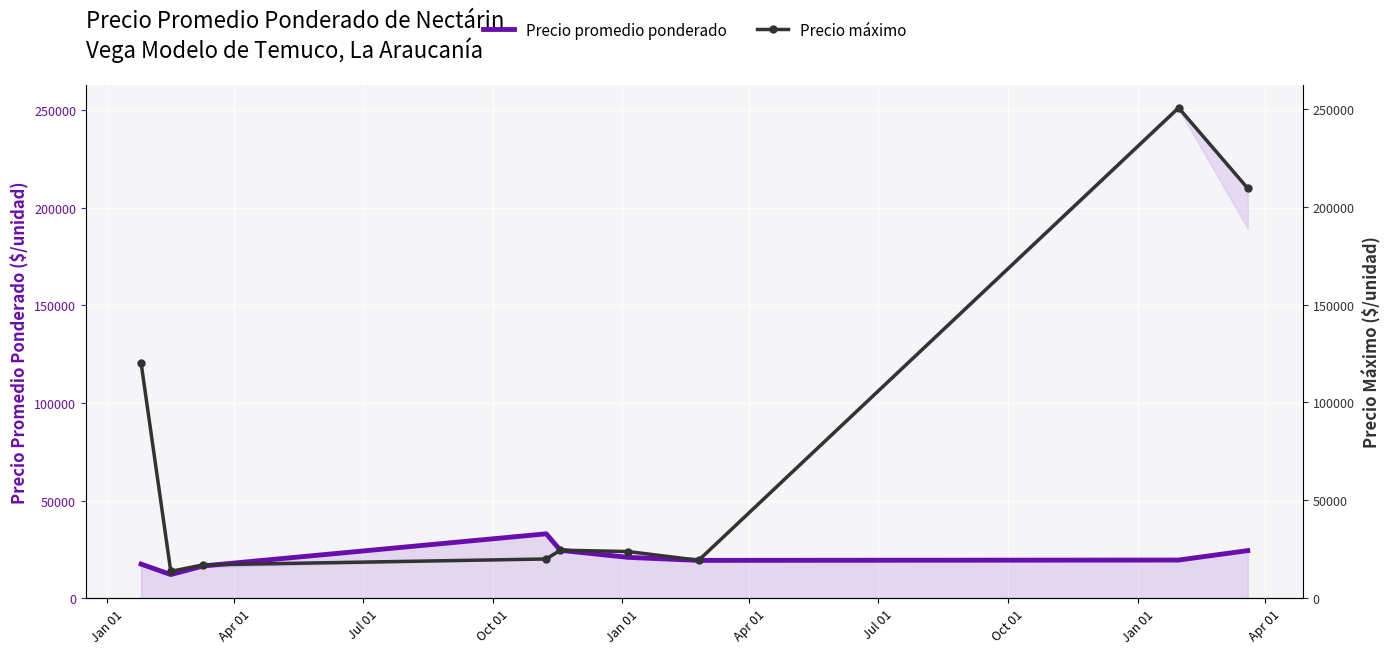

What are all the series names shown in the legend?

Precio promedio ponderado, Precio máximo